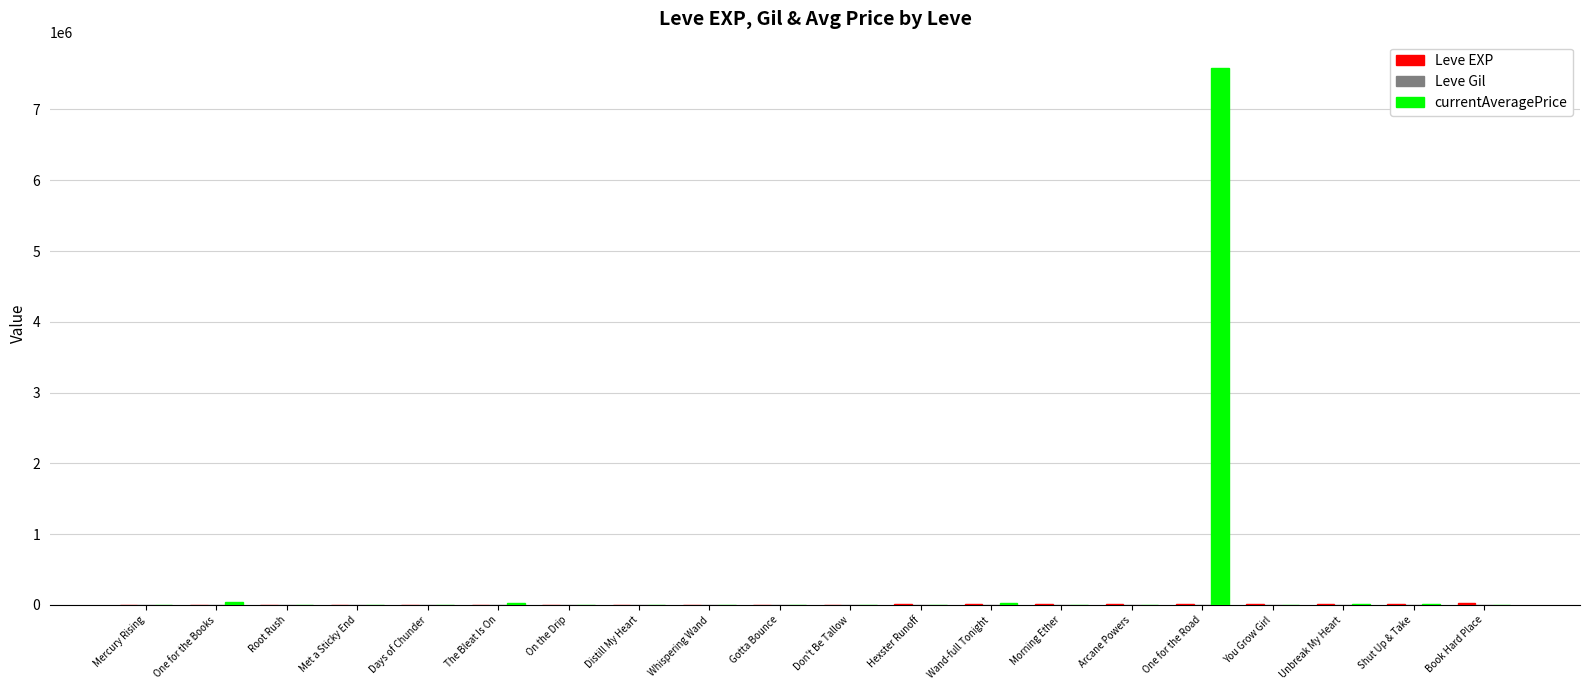

At which category is the sum across all series the highest?

One for the Road